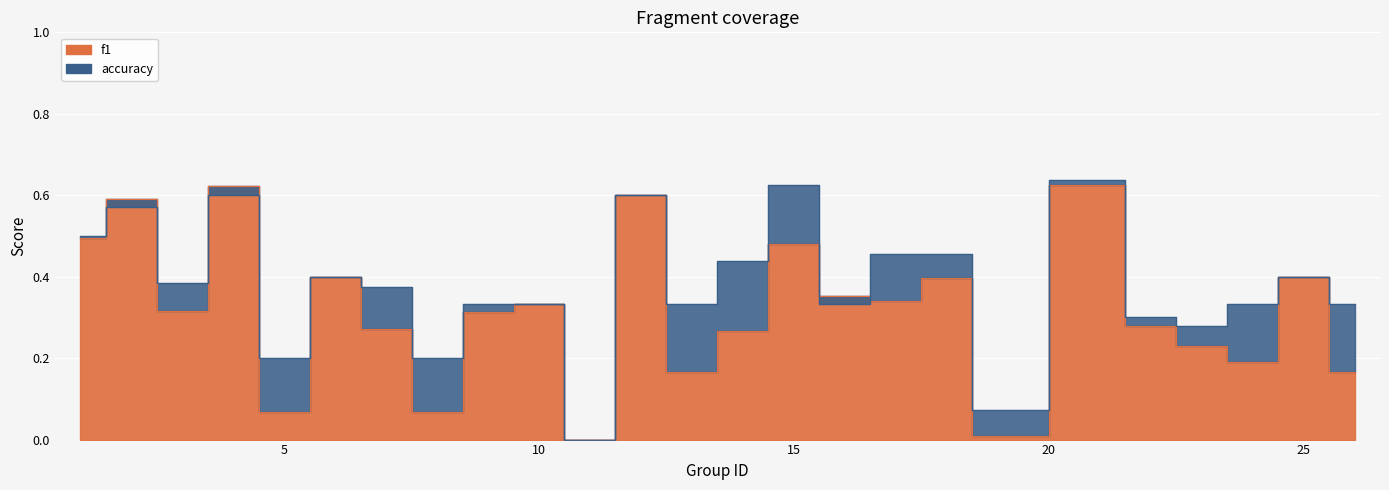

Which series has the widest spread of values?

accuracy